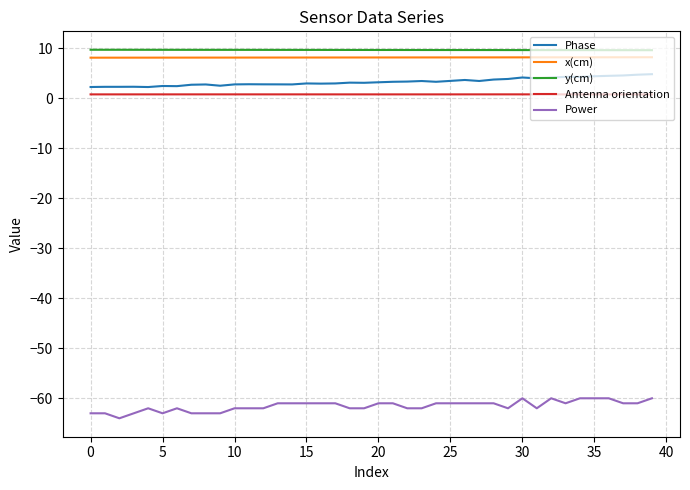

Which series has the widest spread of values?

Power